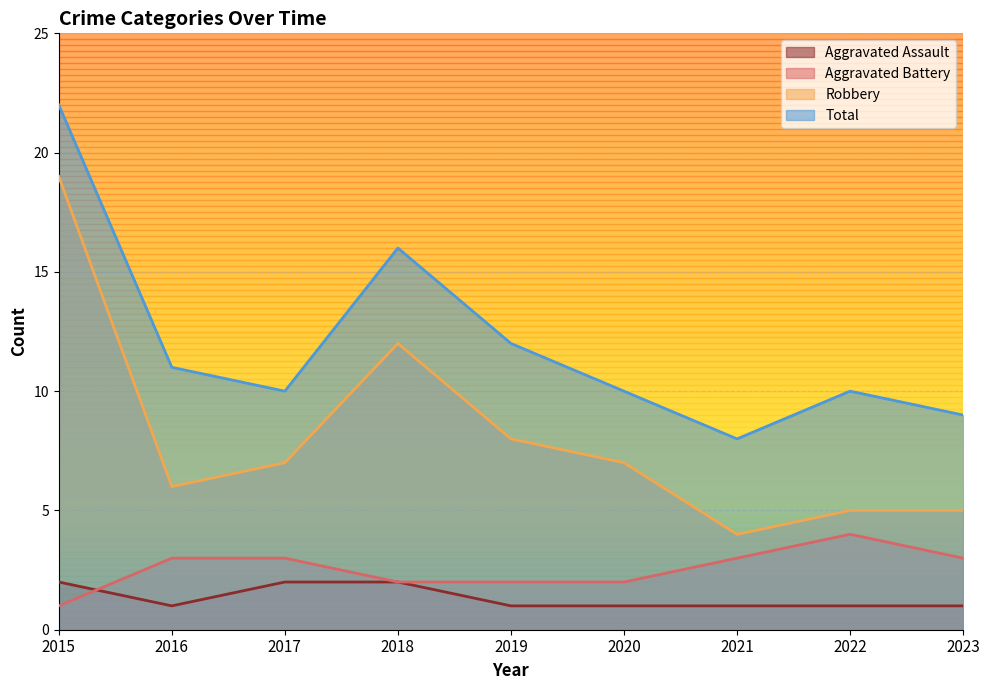

Between 2016 and 2017, which series saw the biggest shift?

Aggravated Assault